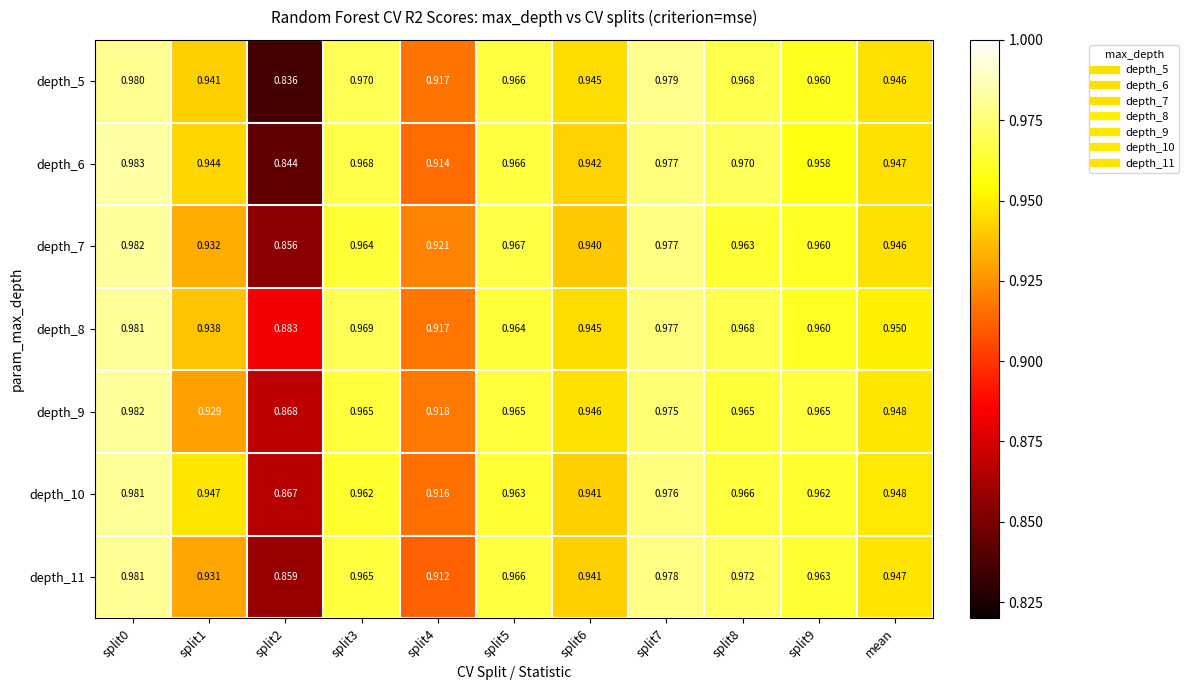

Is the value of depth_9 at split1 greater than the value of depth_7 at split1?

No